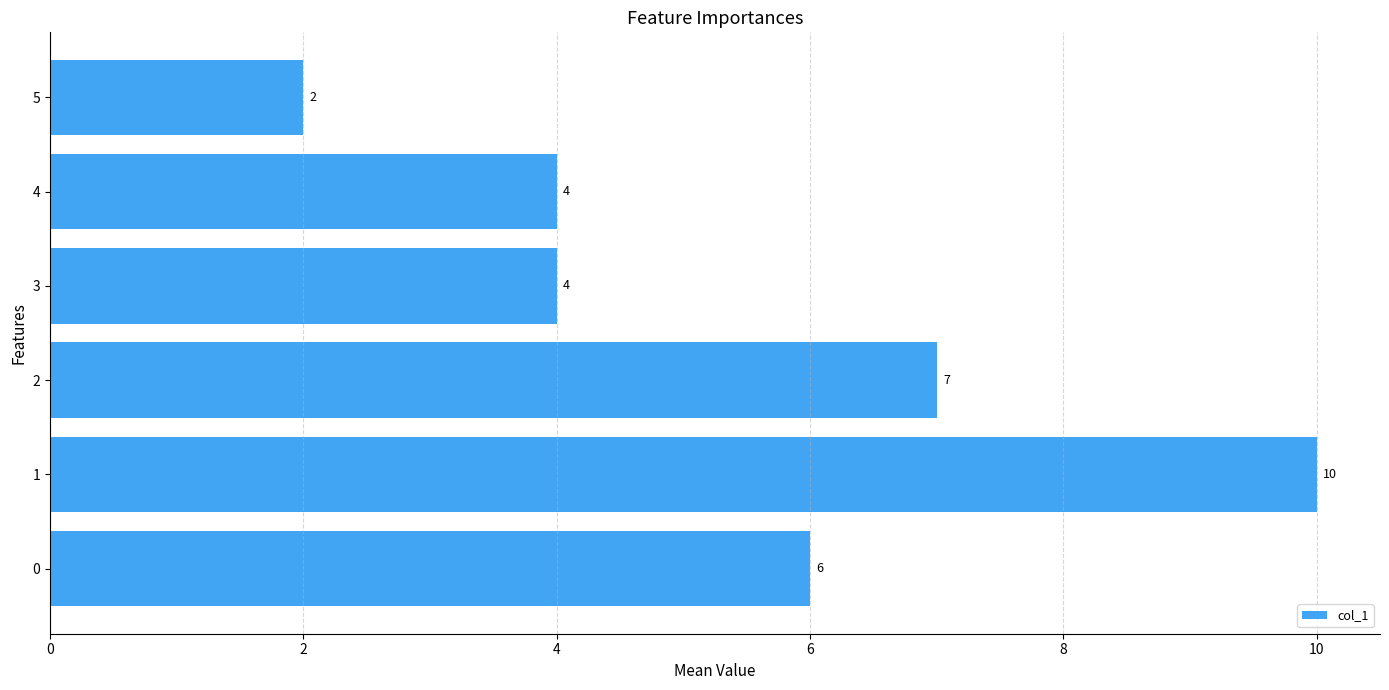

What is the smallest value displayed?

2